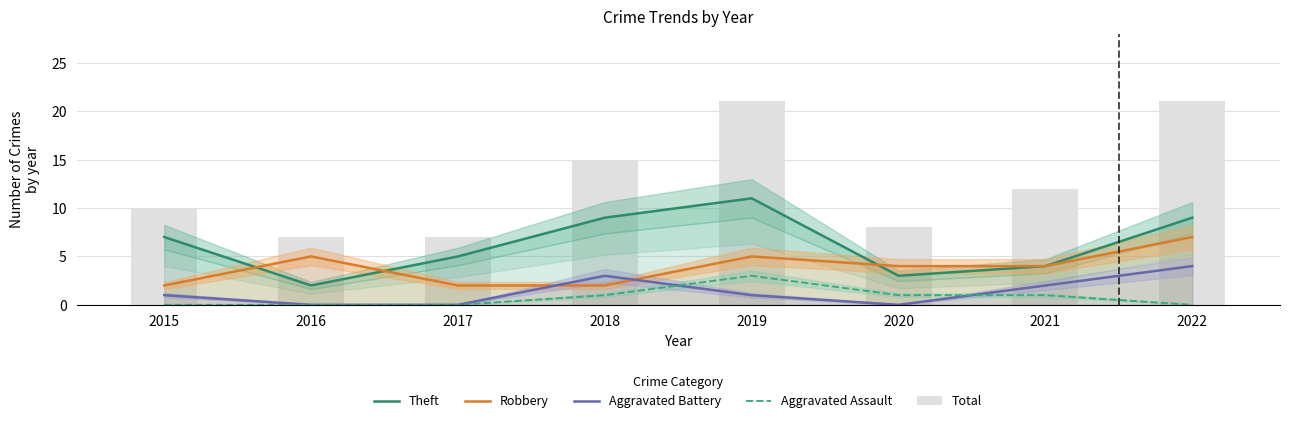

Between 2021 and 2016, which is larger?

2021